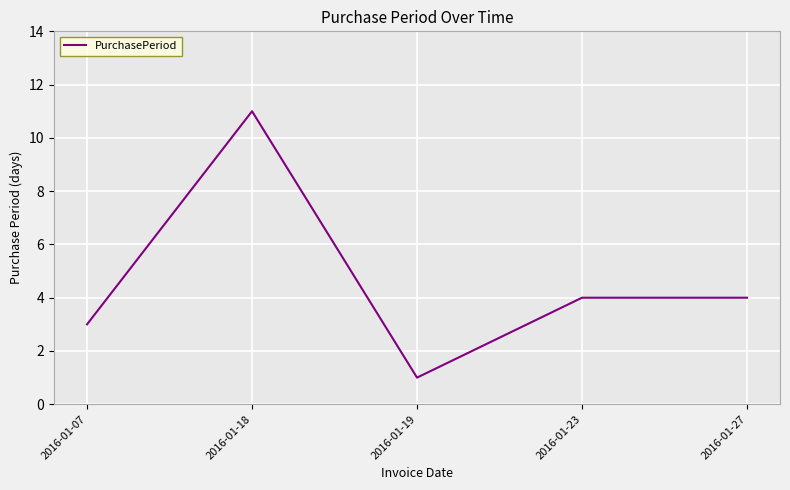

Read the value at 2016-01-18, to the nearest 10.

10